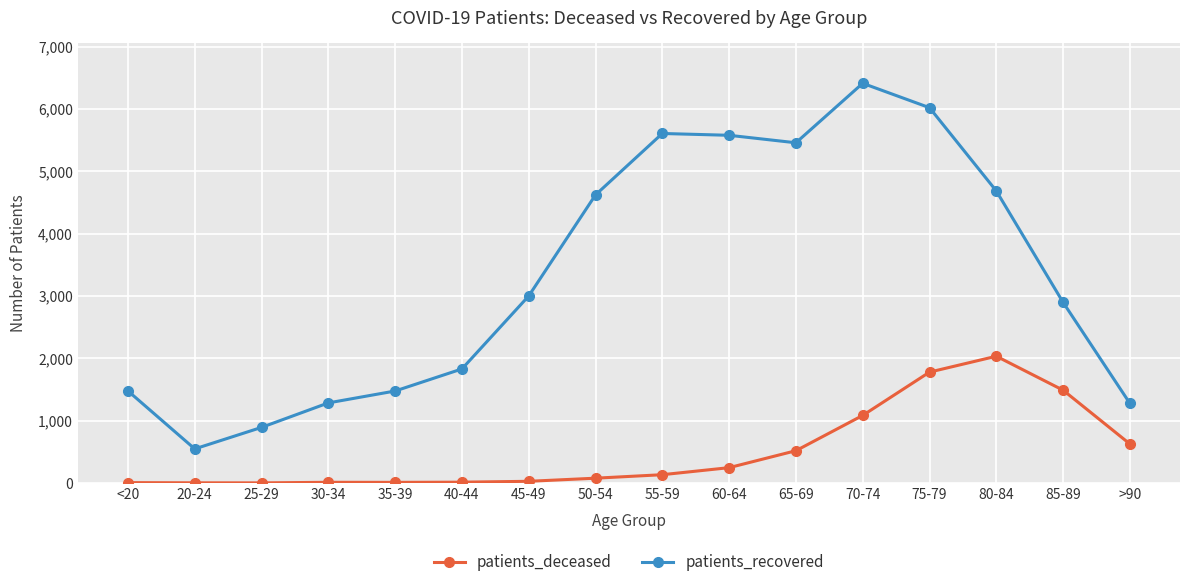

What is the difference between the maximum and minimum values in the patients_recovered series?

5866